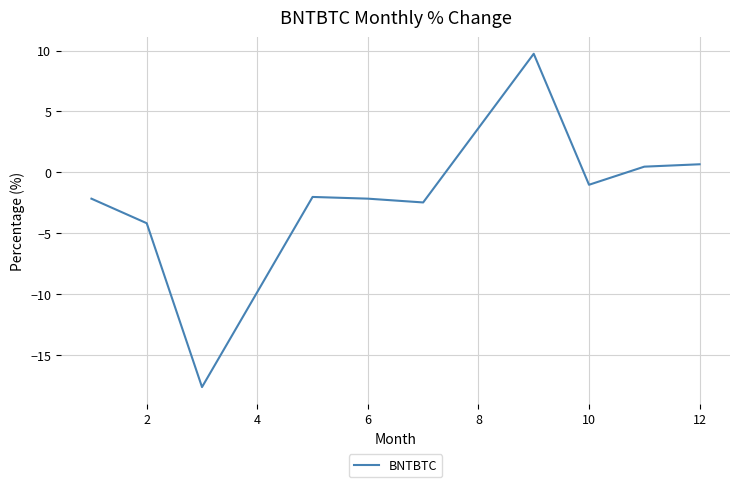

What is the difference between the maximum and minimum values?

27.4